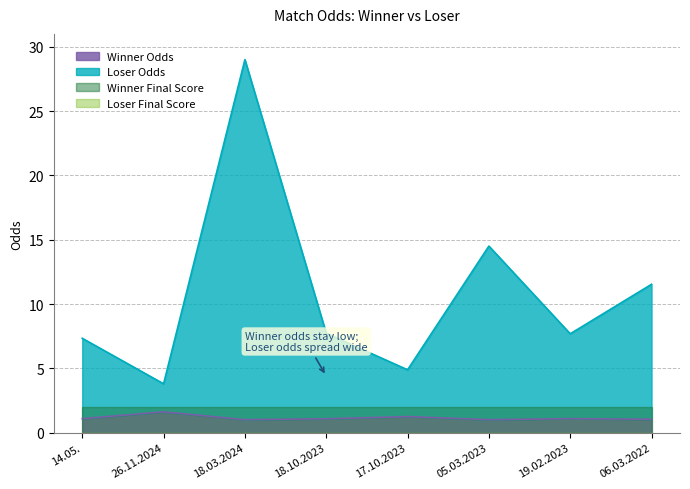

What is the sum of the Winner Odds values at 19.02.2023 and 06.03.2022?

2.1